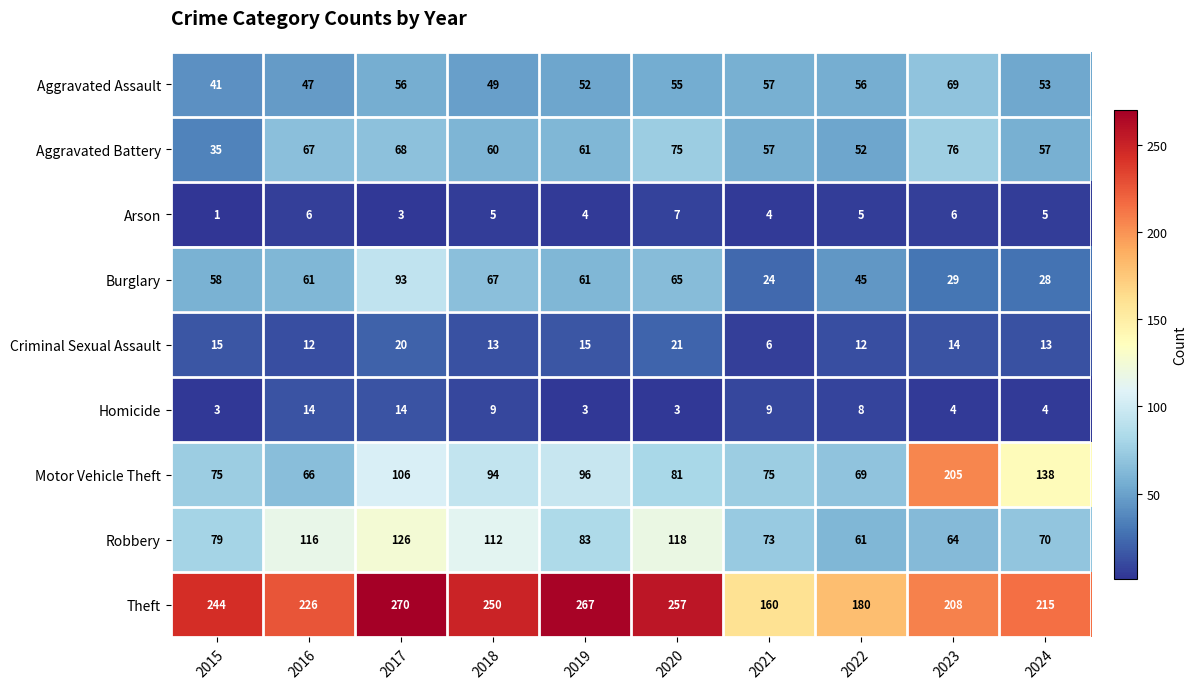

Which category has the highest value across all series?

2017